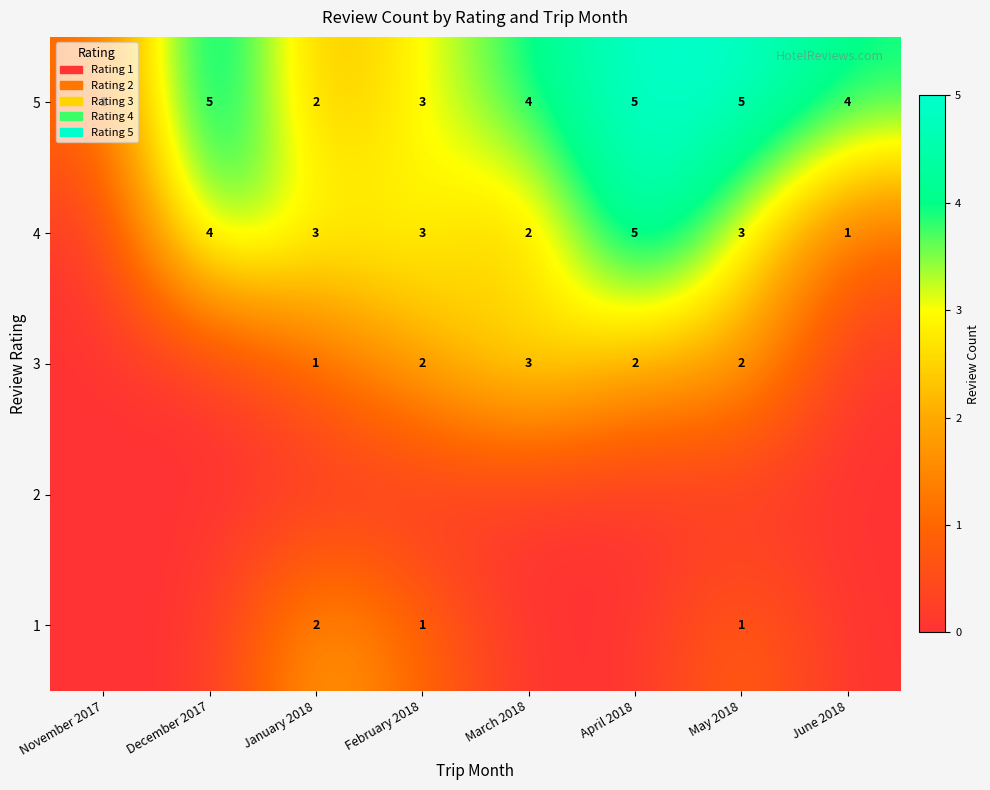

What is the spread (max minus min) of values at February 2018?

3